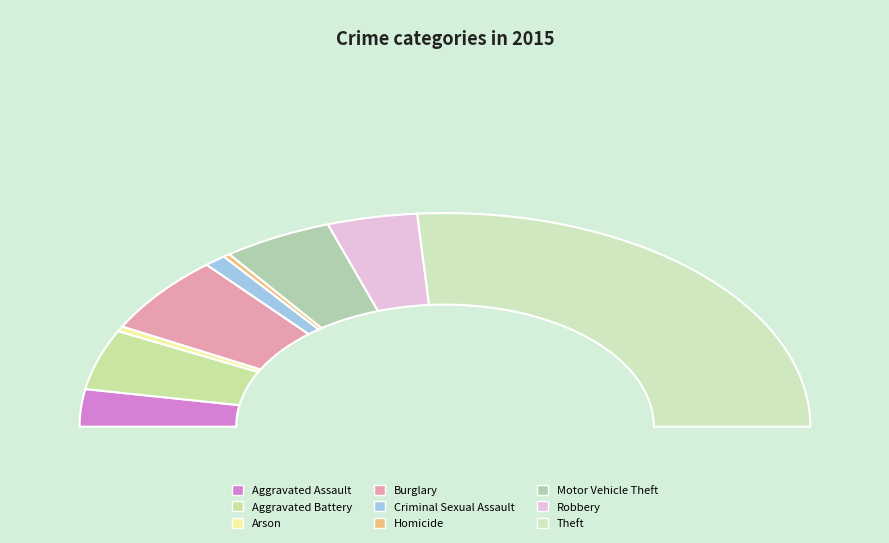

Combined, what portion of the pie is Homicide and Motor Vehicle Theft?

10.3%